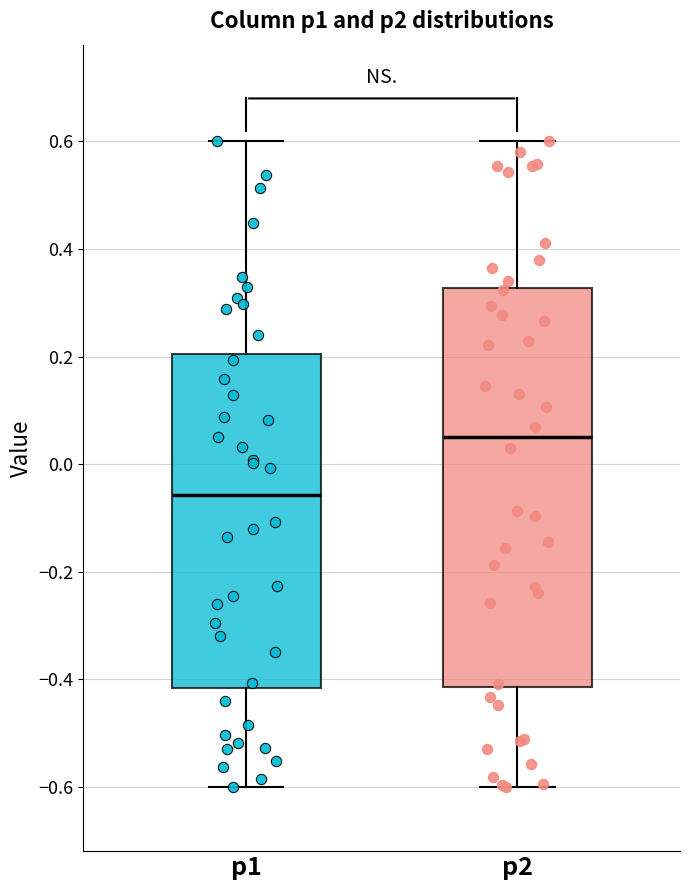

Reading left to right, read every box against the y-axis: the position of its median line, the range the box covers, and the ends of its whiskers. The values are not printed on the chart, so give them approximately, as read against the axis.

p1: median -0.06, box -0.42 to 0.20, whiskers -0.60 to 0.60
p2: median 0.04, box -0.42 to 0.32, whiskers -0.60 to 0.60